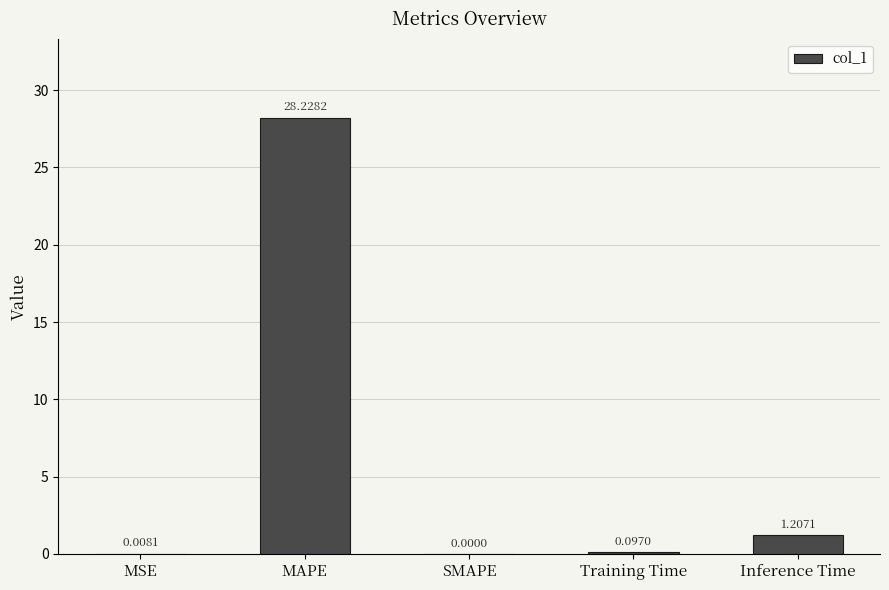

Which category has the highest value across all series?

MAPE